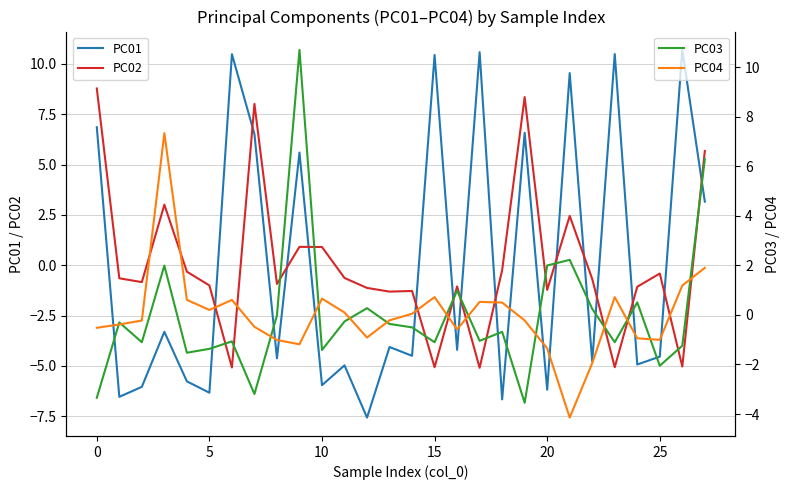

What is the sum of the PC01 values at 22 and 8?

-9.4